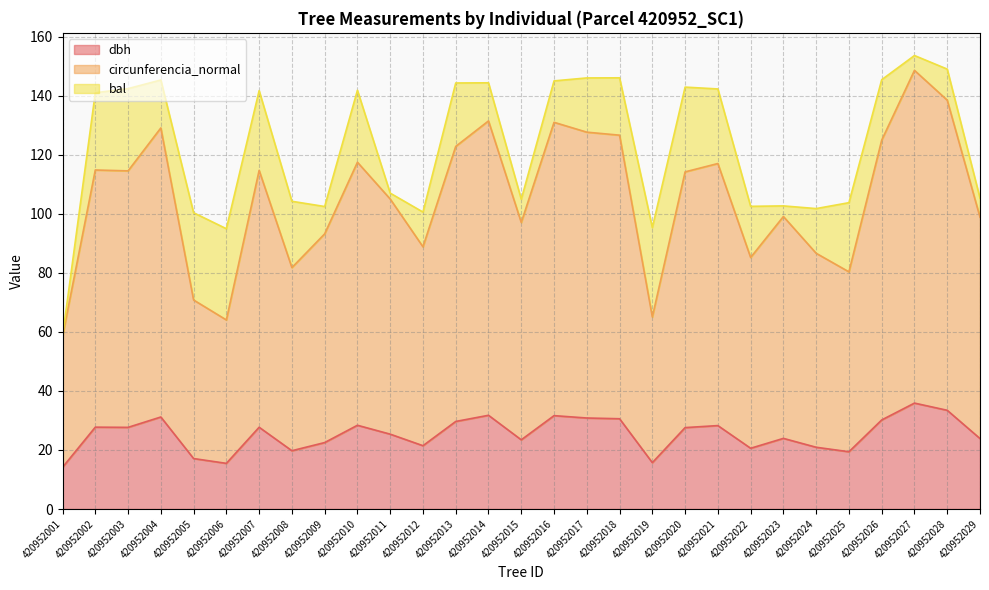

What is the minimum value for dbh?

14.1